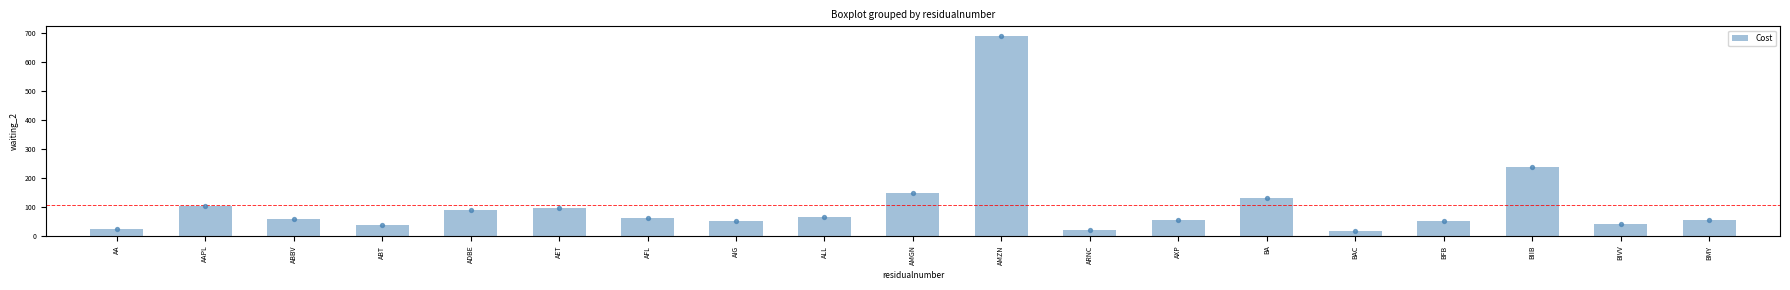

What is the change in value from AAPL to BA?

+25.7